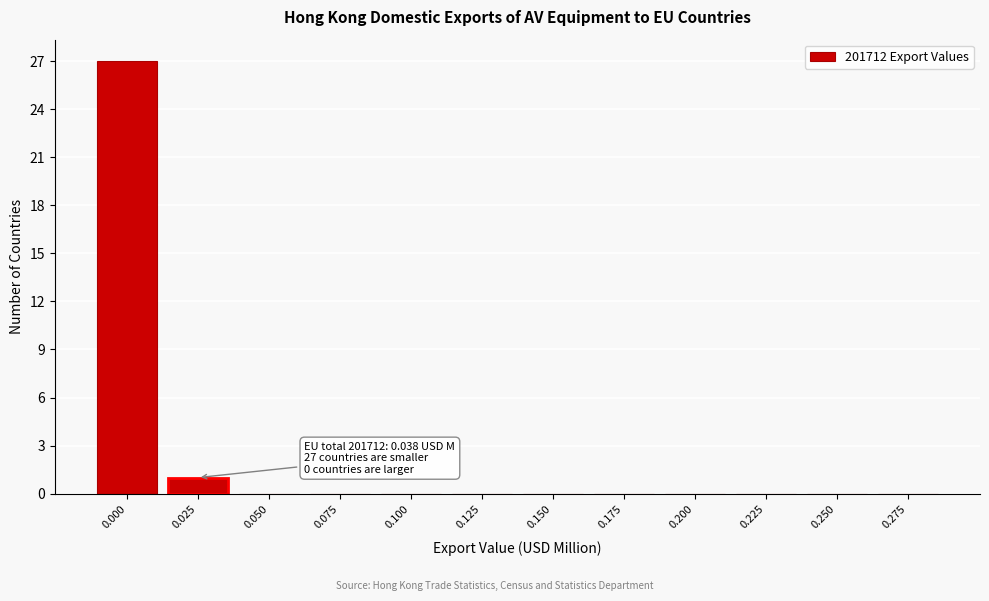

Reading right to left, what are all the values shown in this chart?

0.275=0	0.250=0	0.225=0	0.200=0	0.175=0	0.150=0	0.125=0	0.100=0	0.075=0	0.050=0	0.025=1	0.000=27